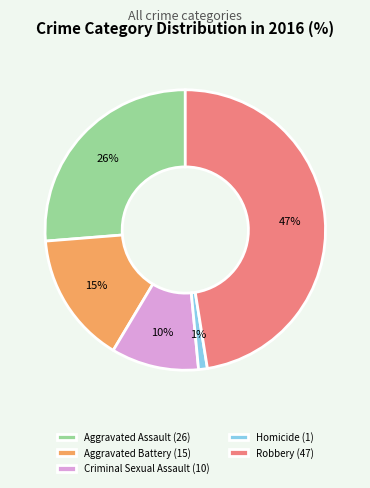

Does Homicide account for over 50% of the chart?

No